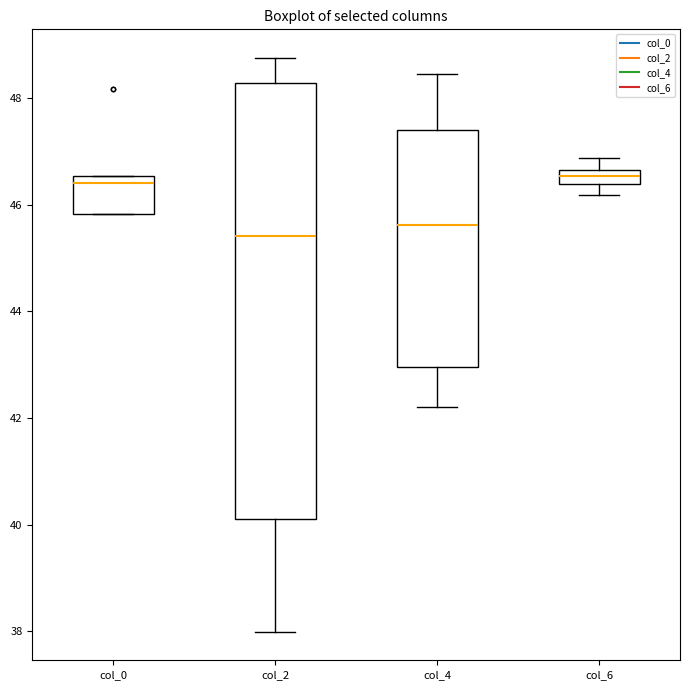

Where is the lower edge of the box for col_4 on the y-axis? The values are not printed on the chart, so give them approximately, as read against the axis.

43.0